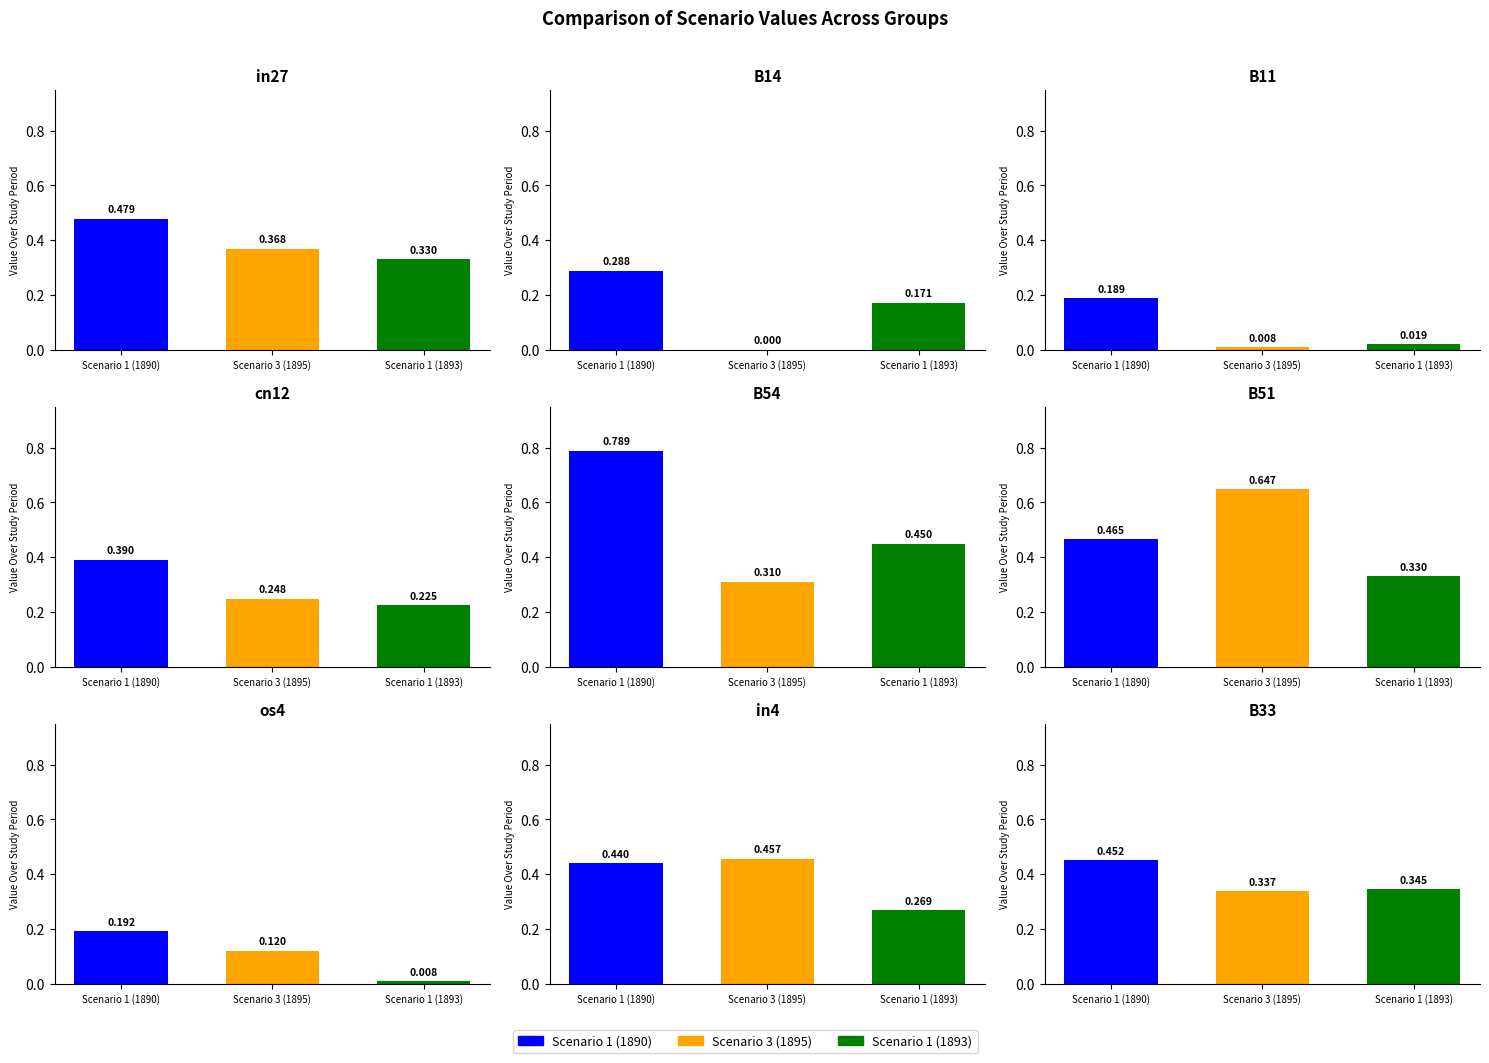

What position from the left is cn12?

4